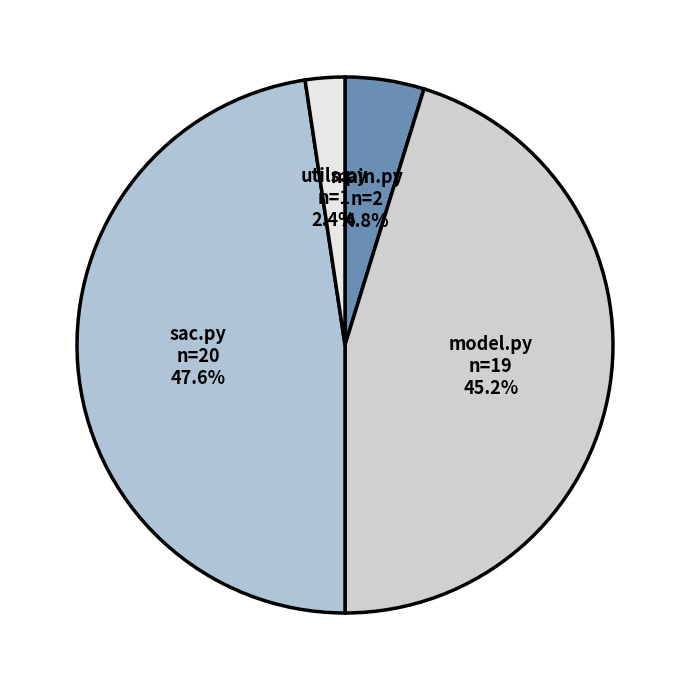

How many segments does this pie chart have?

4